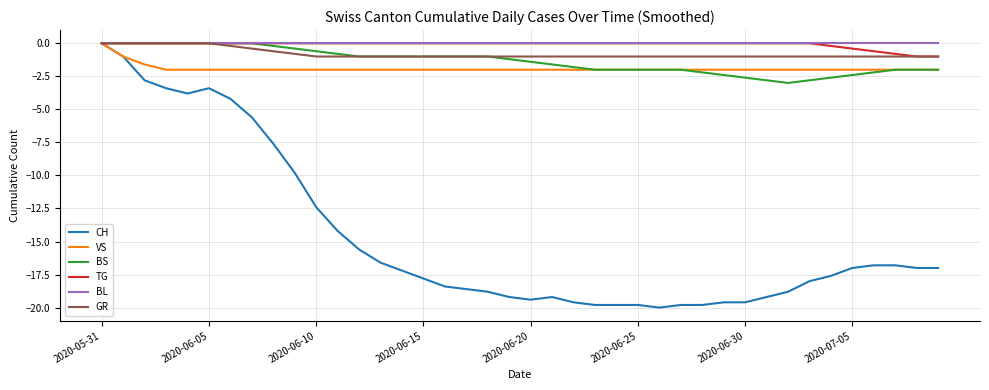

Which series has the widest spread of values?

CH